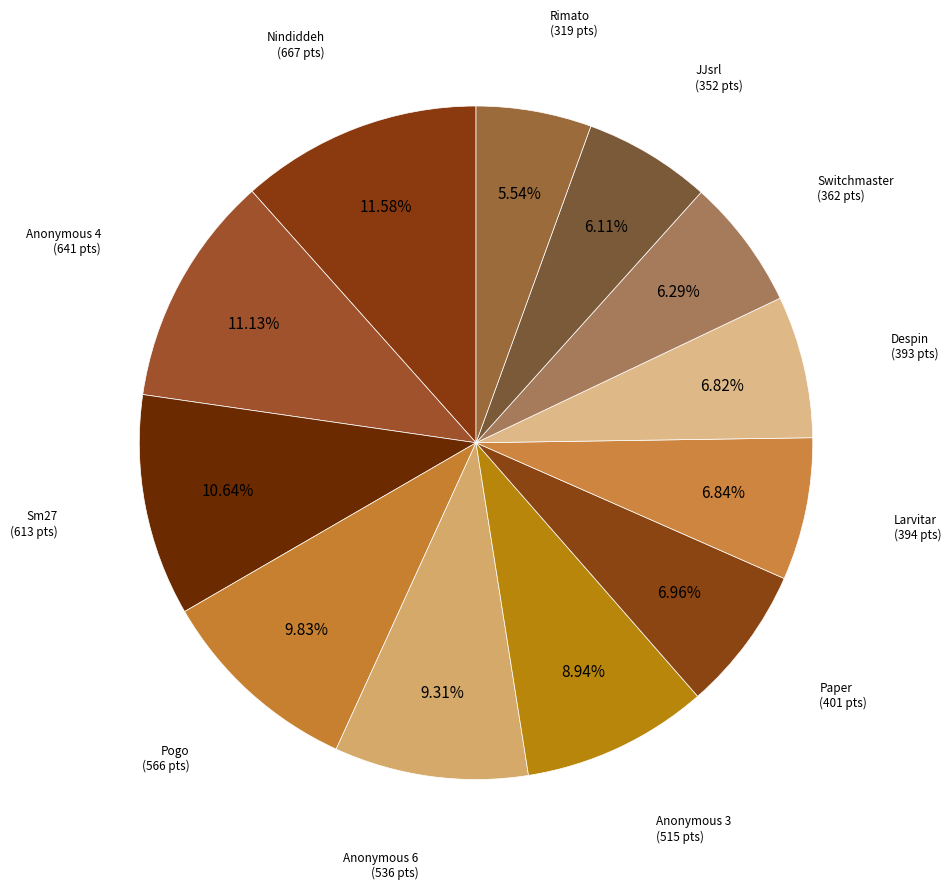

Which slice is the smallest?

Rimato